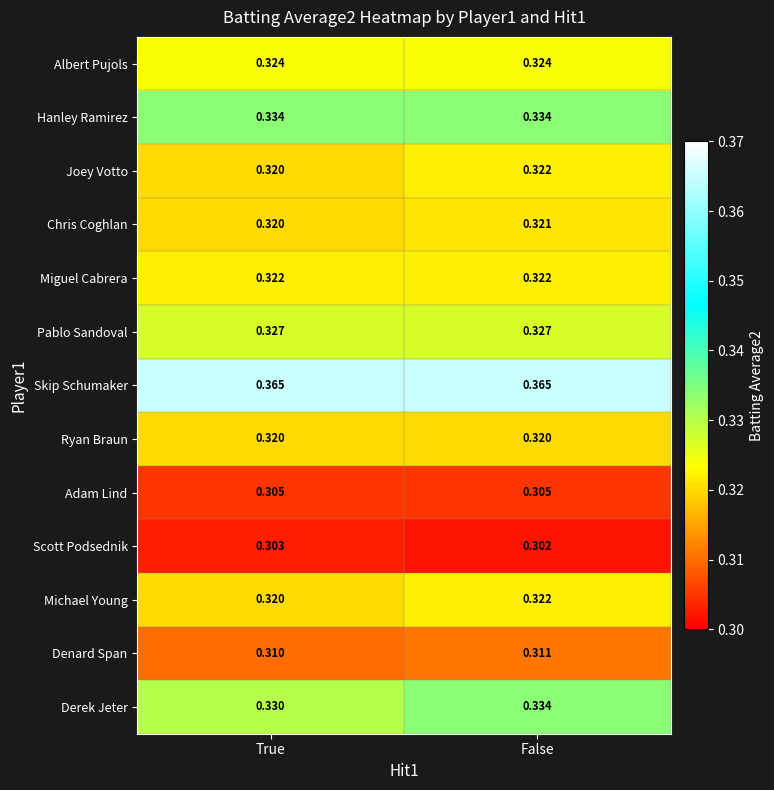

At which category is the sum across all series the highest?

False